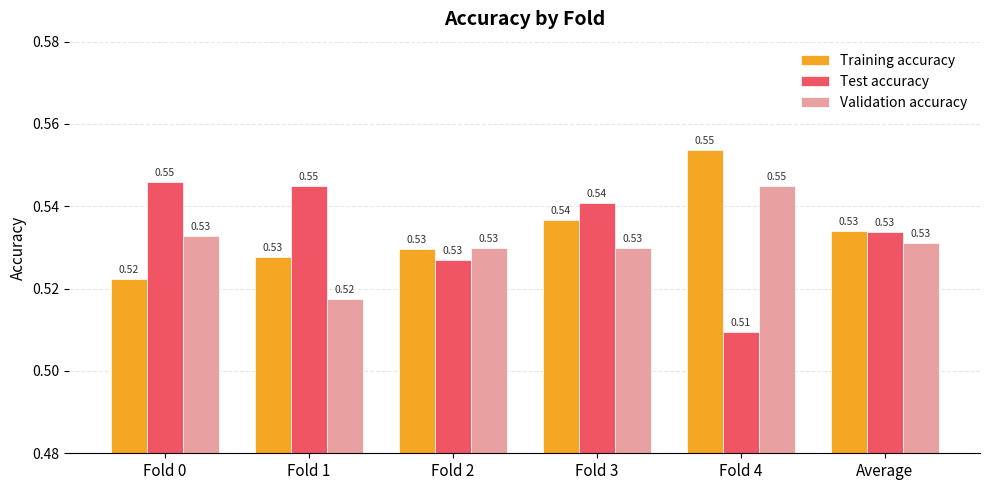

How many Validation accuracy values are between 0 and 1?

6